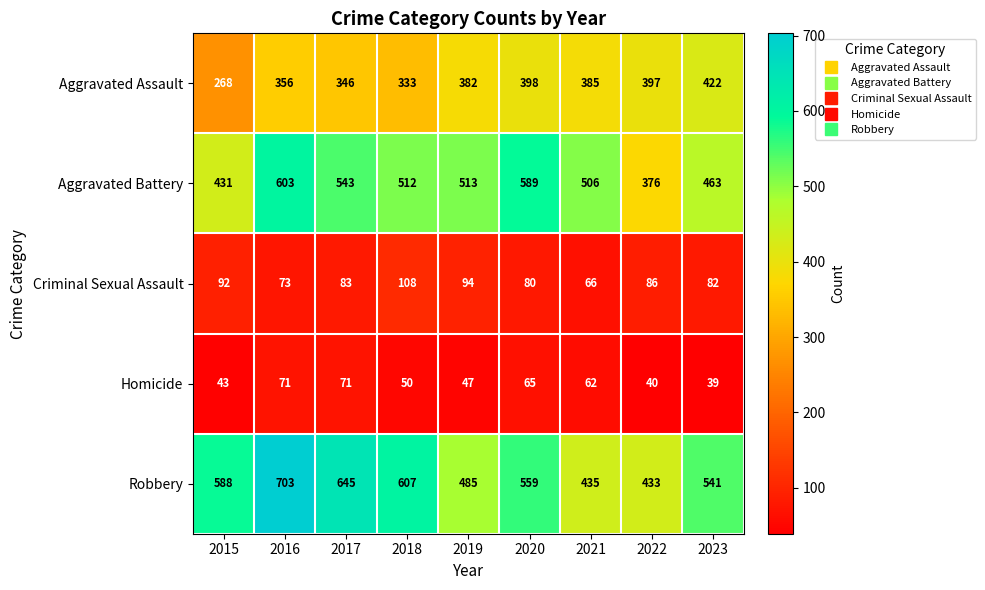

List the series in order of their peak value, lowest first.

Homicide, Criminal Sexual Assault, Aggravated Assault, Aggravated Battery, Robbery